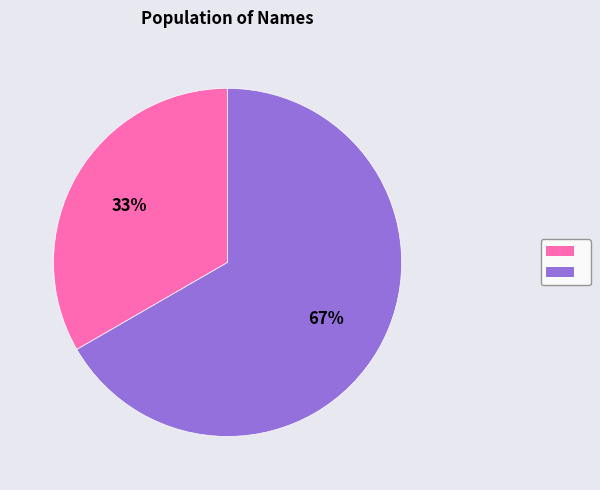

To the nearest percent, what is the average slice percentage?

50%